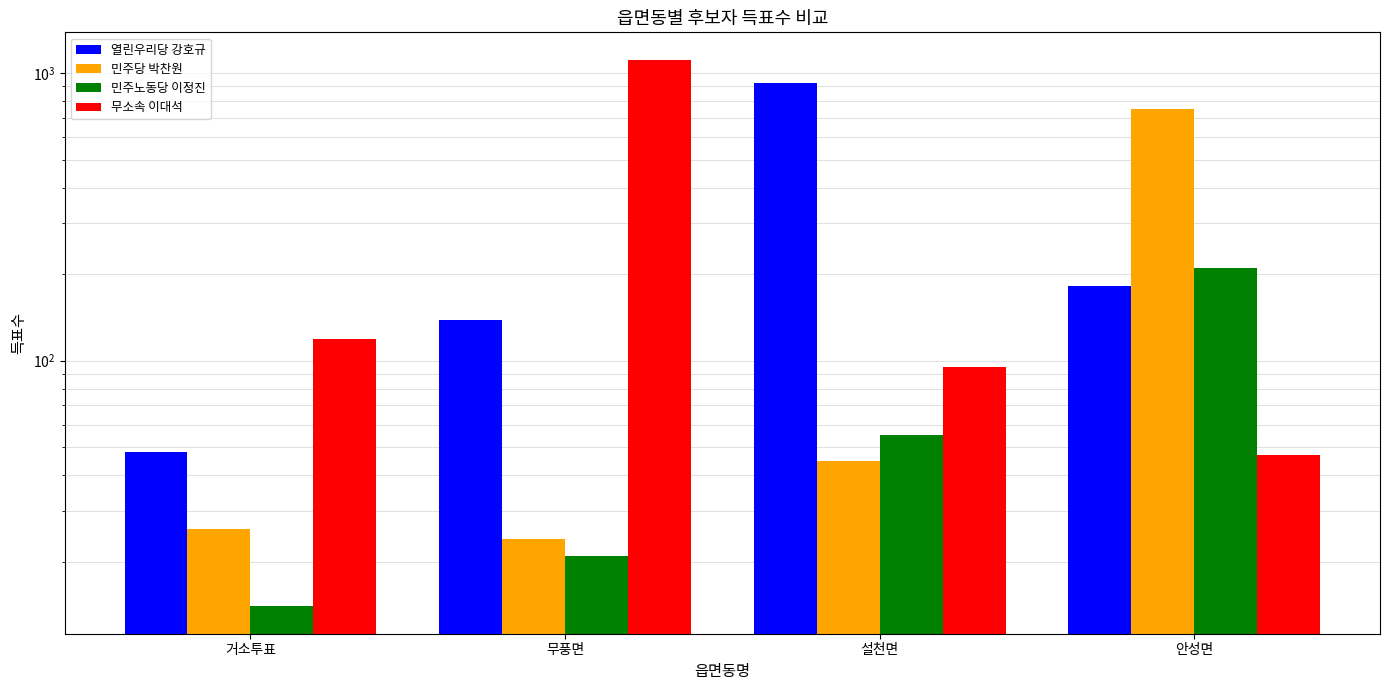

What position from the right is 거소투표?

4